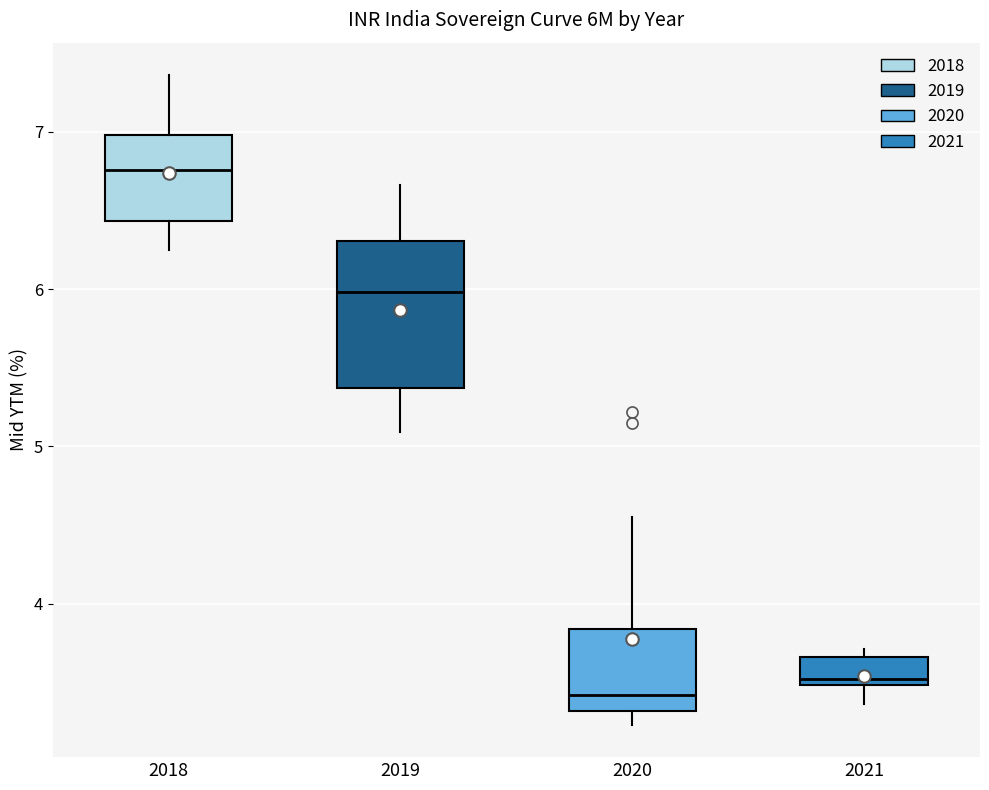

Where is the upper edge of the box at x = 2019 on the y-axis? The values are not printed on the chart, so give them approximately, as read against the axis.

6.3